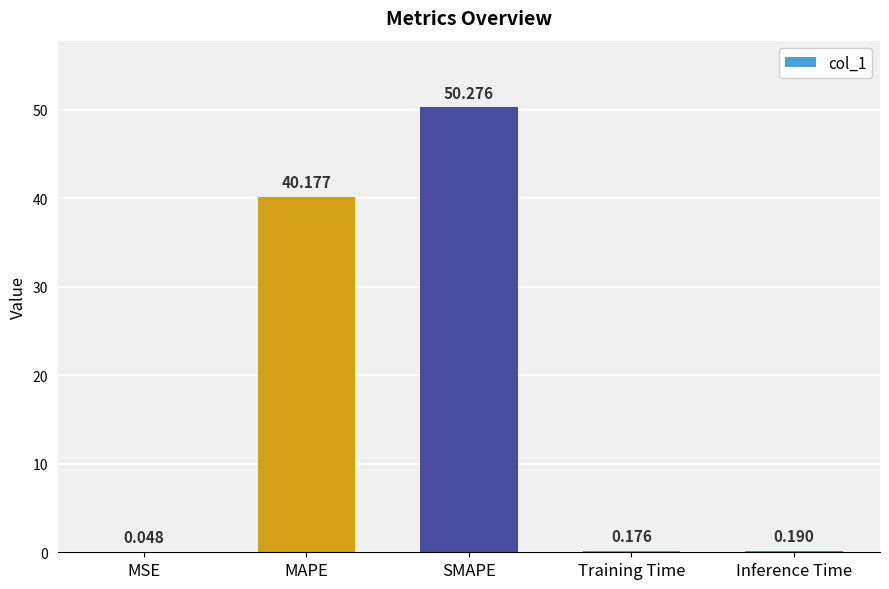

At which label is the value closest to 25?

MAPE